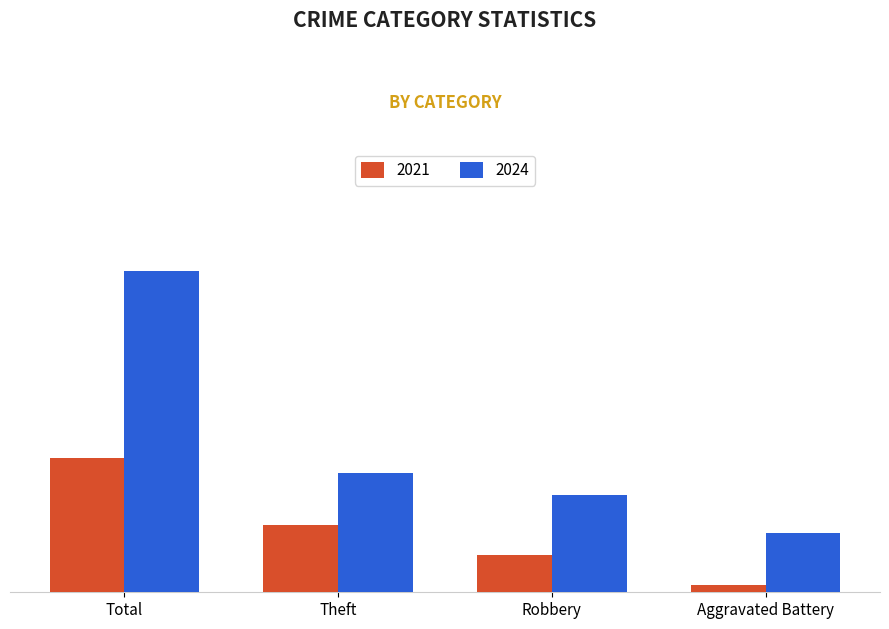

Which series has the largest range (max minus min)?

2024